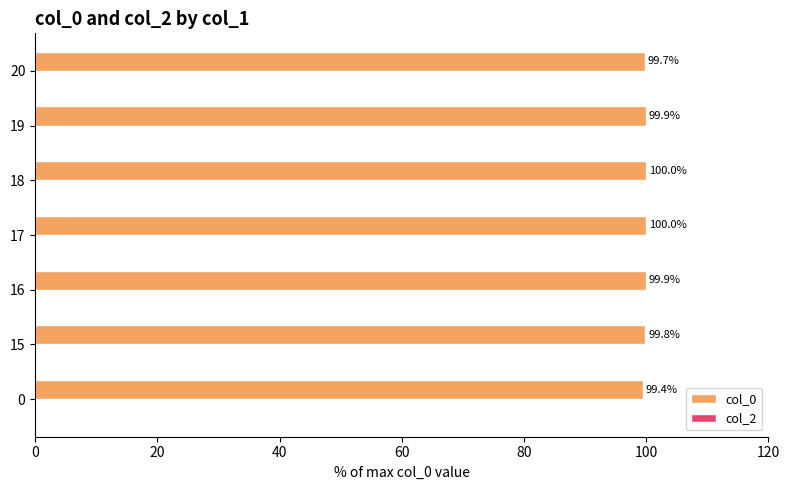

What is the average value?

99.8